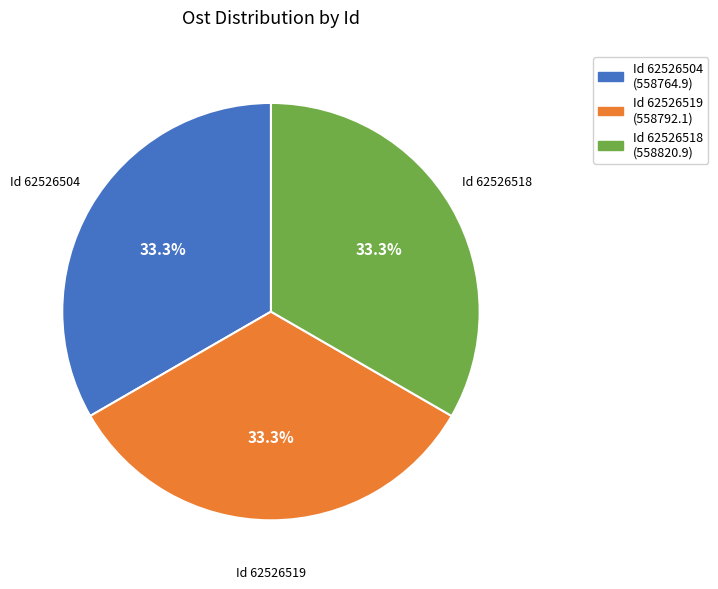

How many slices are in this pie chart?

3